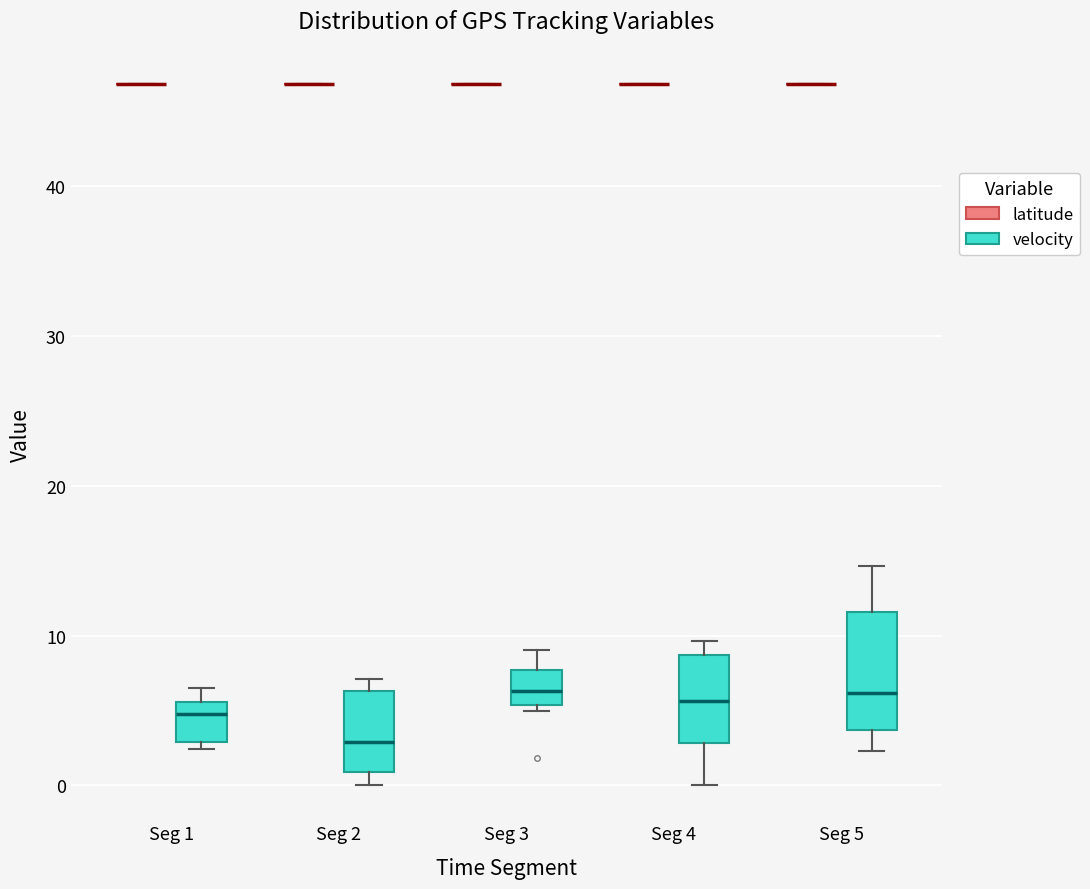

Comparing the boxes themselves (not the whiskers), which one is the tallest?

Seg 5 (velocity)